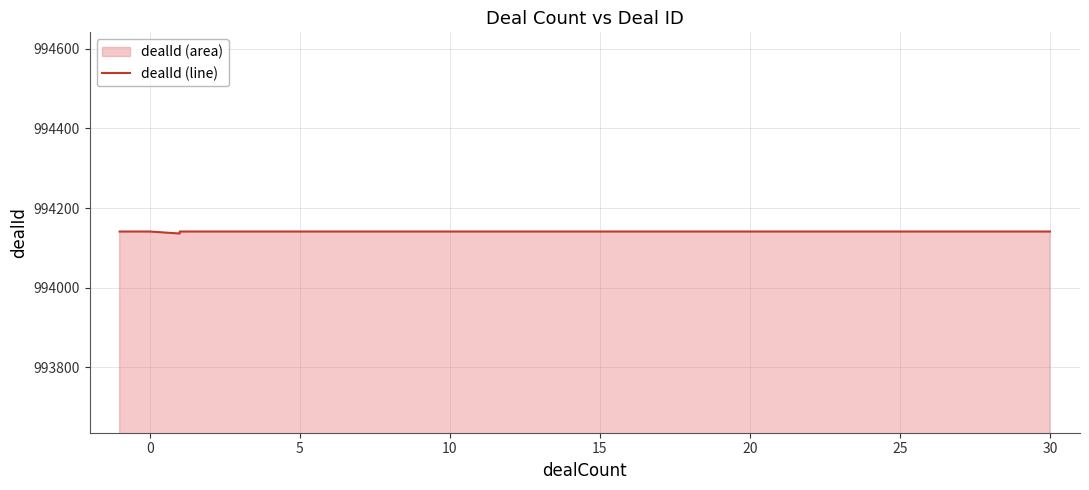

Reading left to right, extract all data points from this chart.

994141	994141	994136	994141	994141